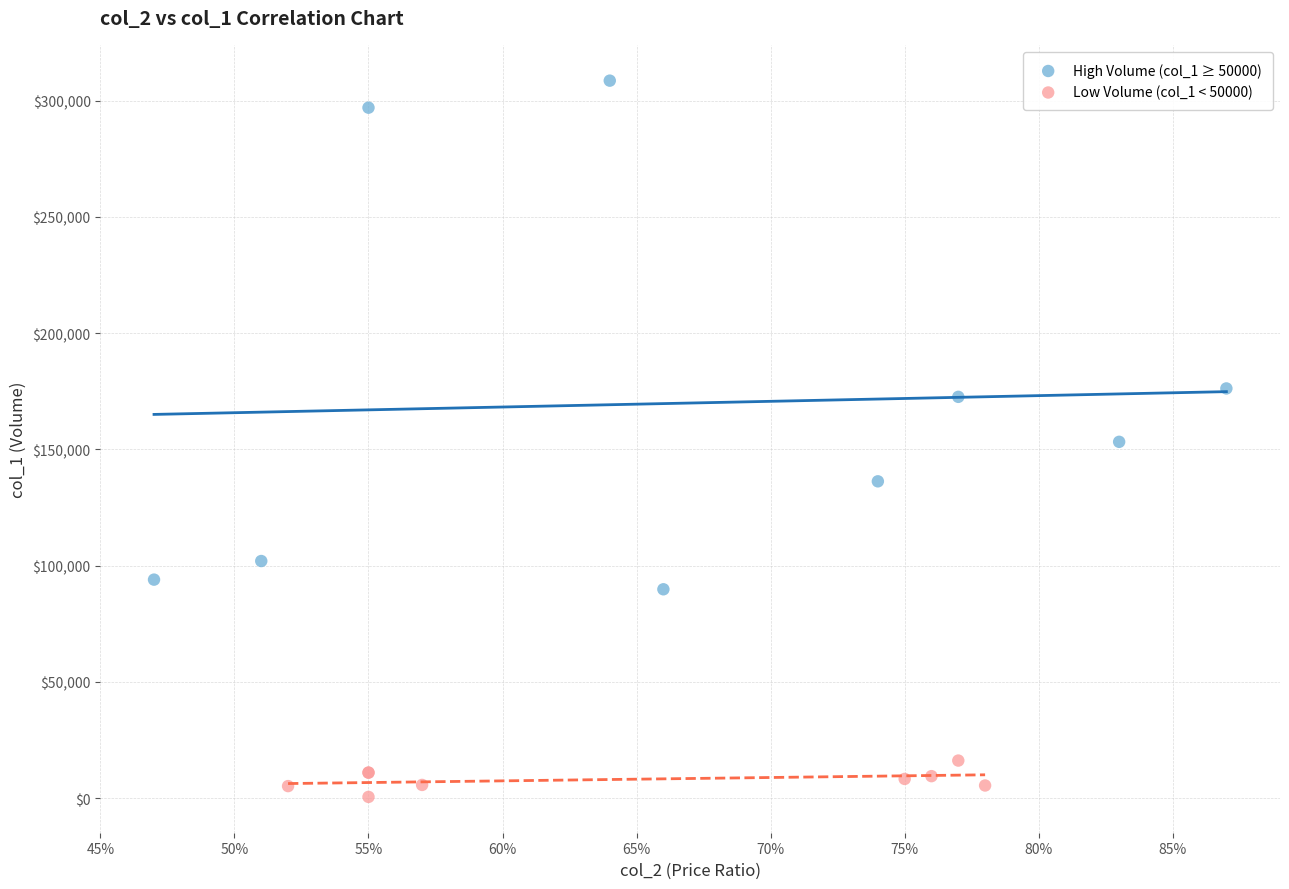

Which series contains the highest Y value?

High Volume (col_1 ≥ 50000)